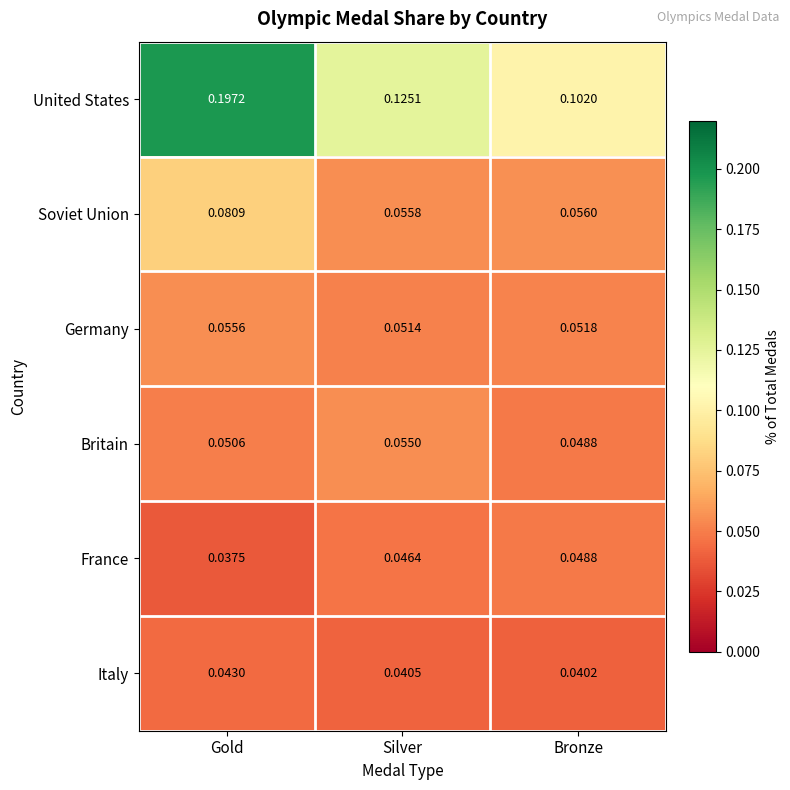

Which series changed the most between Silver and Bronze?

United States